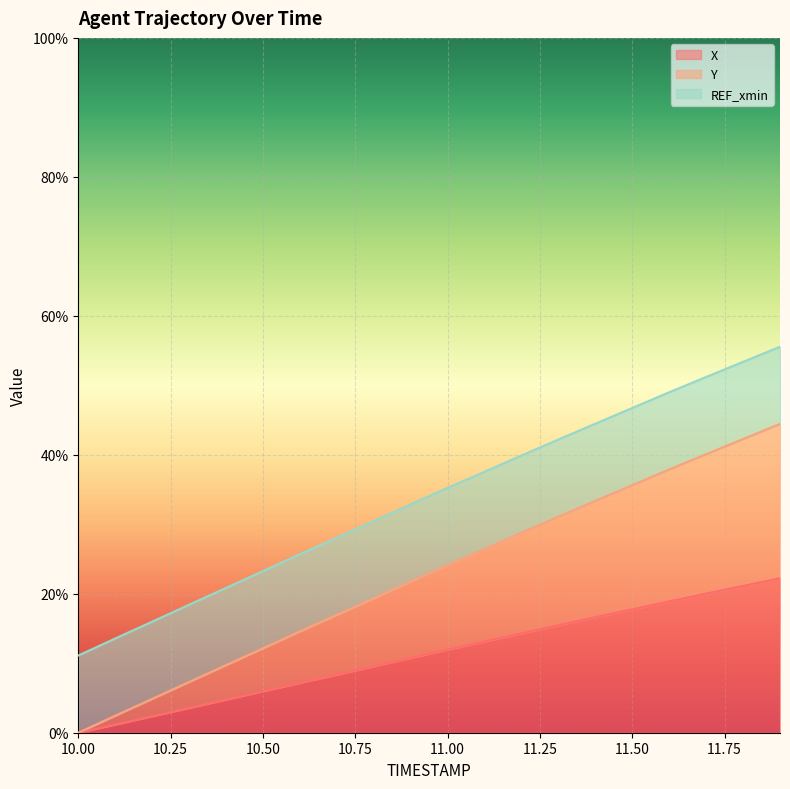

What is the average value of the Y series?

0.2